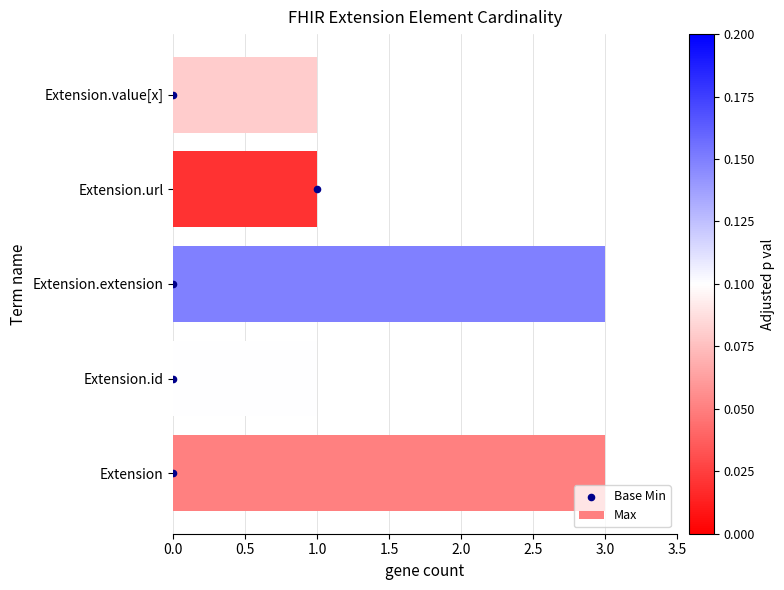

The Max series shows 4 at Extension.extension. True or false?

False